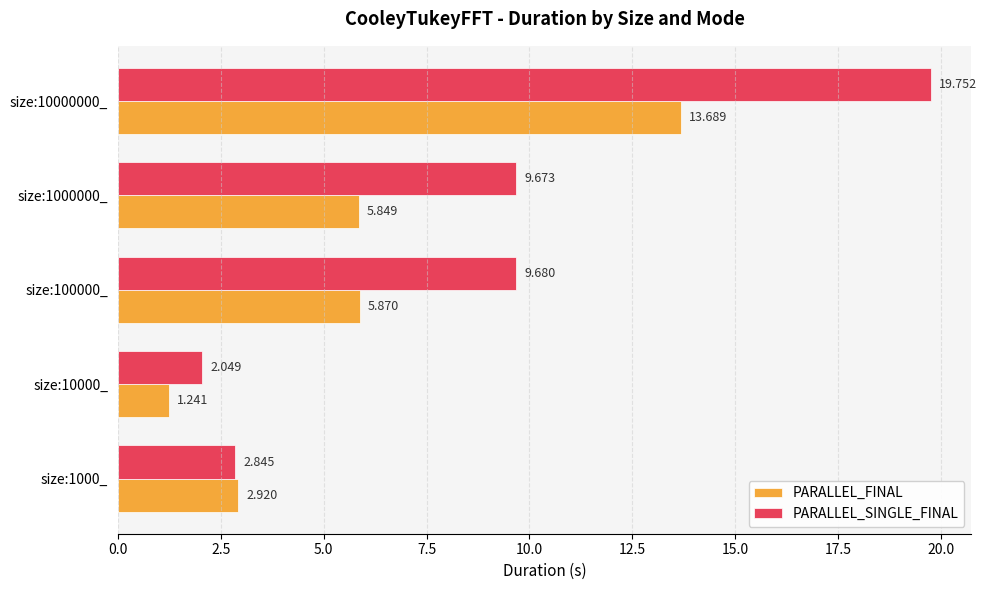

What is the difference between the maximum and minimum values in the PARALLEL_FINAL series?

12.4